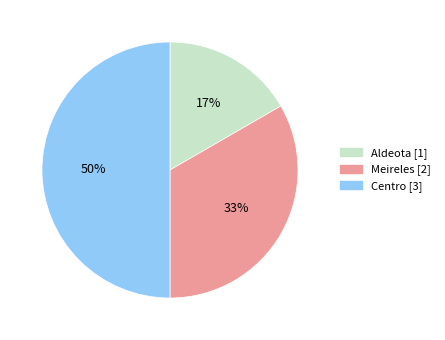

Is it true that Aldeota is 10% of the pie?

False